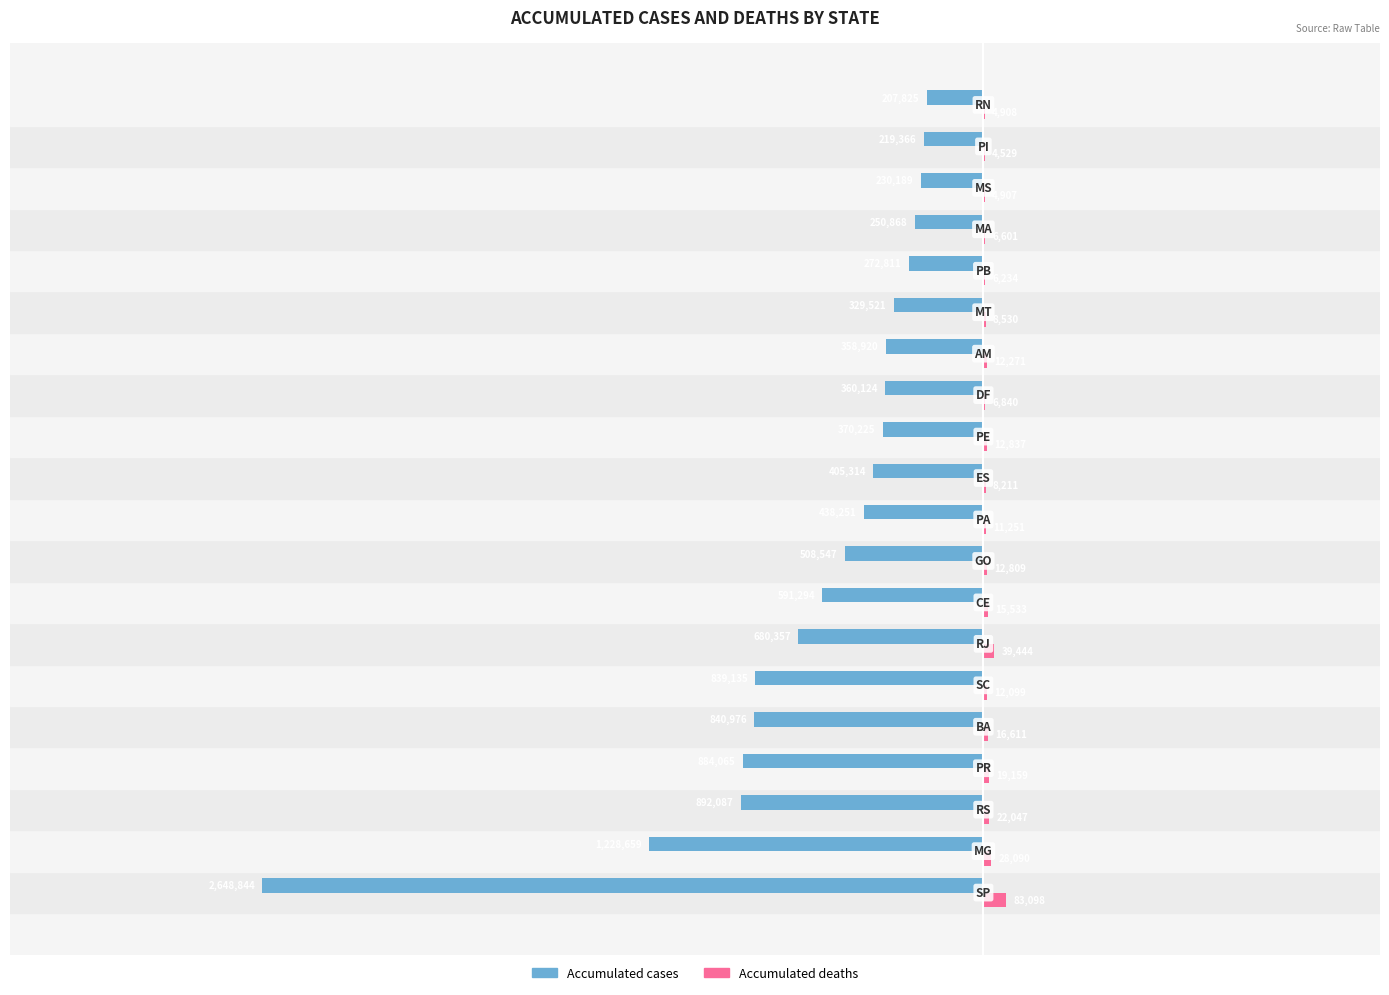

What is the sum of all Accumulated cases values?

-12557378